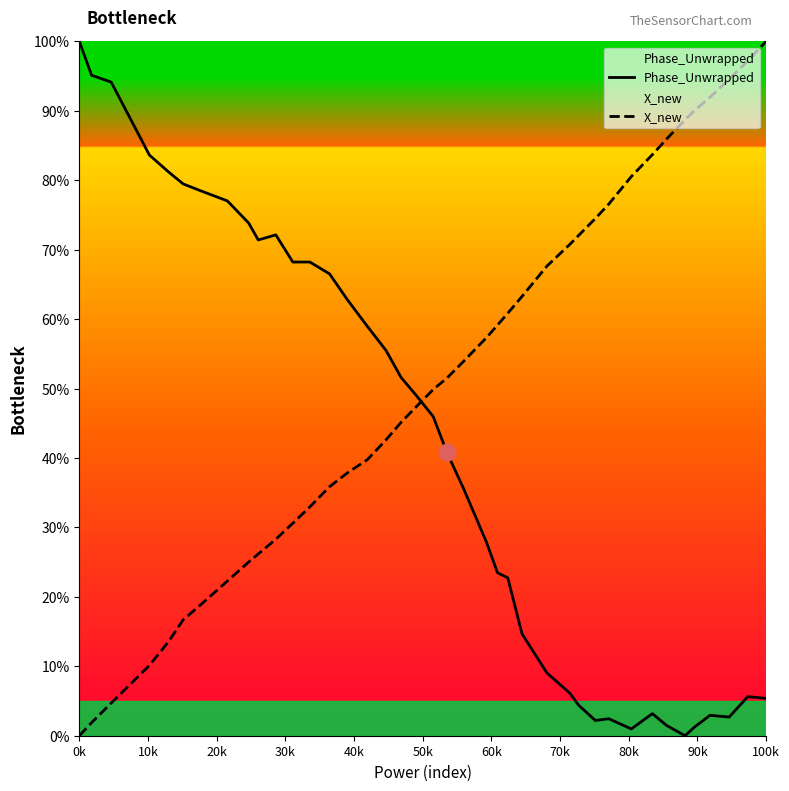

How many intersections are there between Phase_Unwrapped and X_new?

1